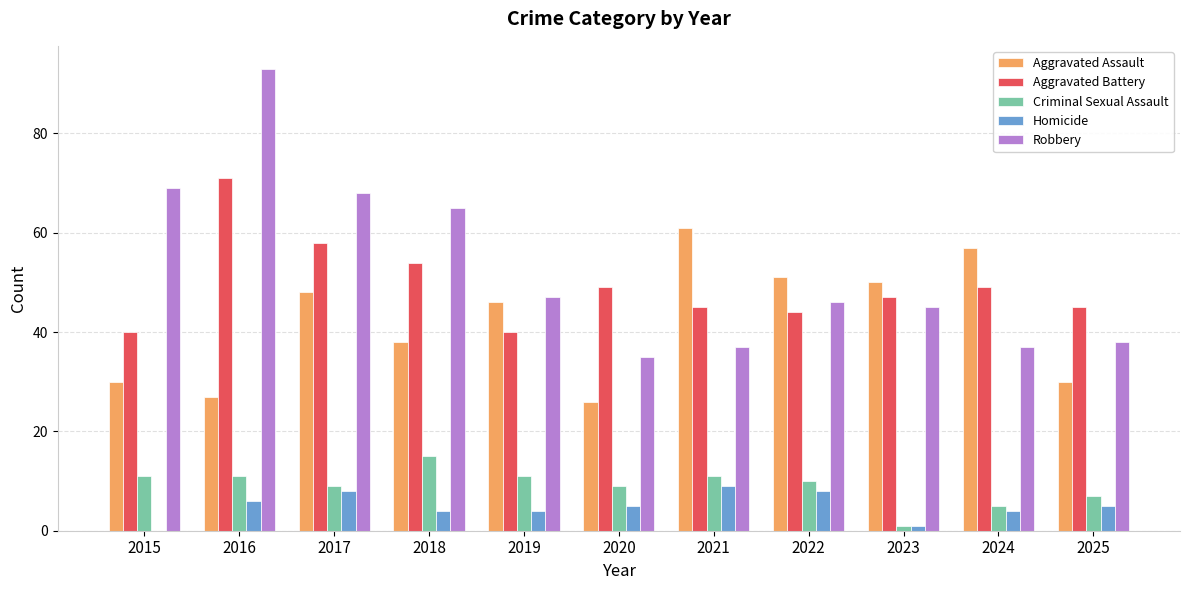

The Aggravated Assault series shows 48 at 2017. True or false?

True